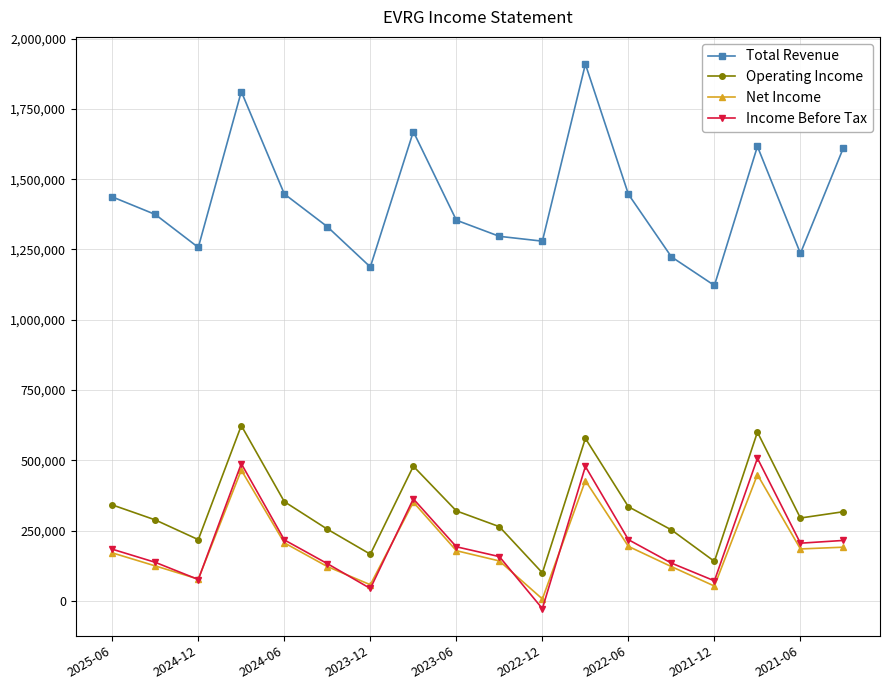

What is the greatest value displayed?

1909100